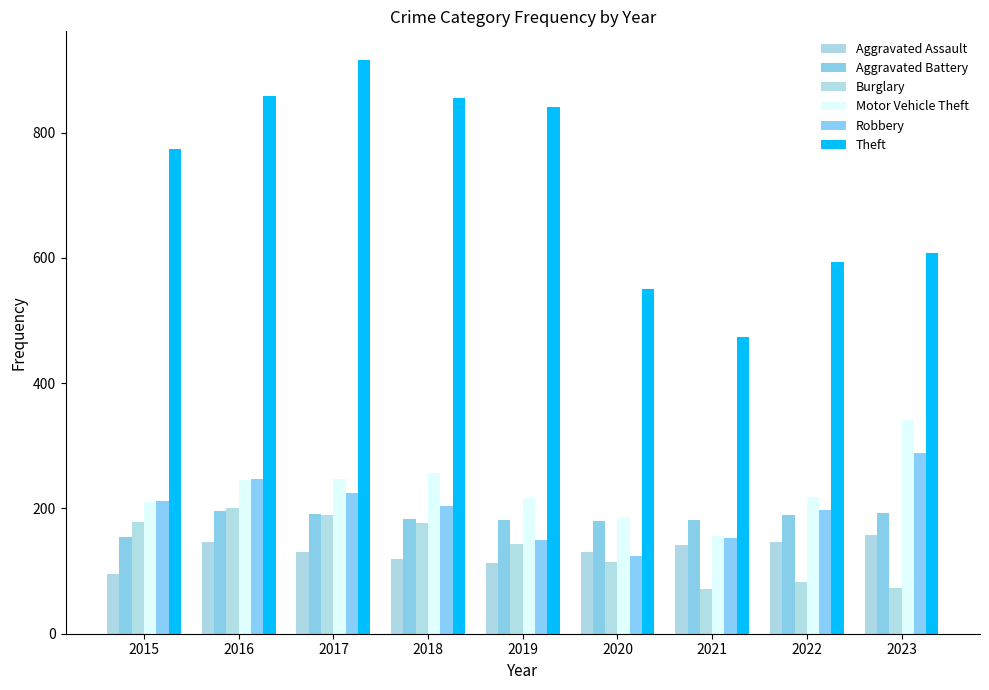

Between 2020 and 2019, which is larger?

2020